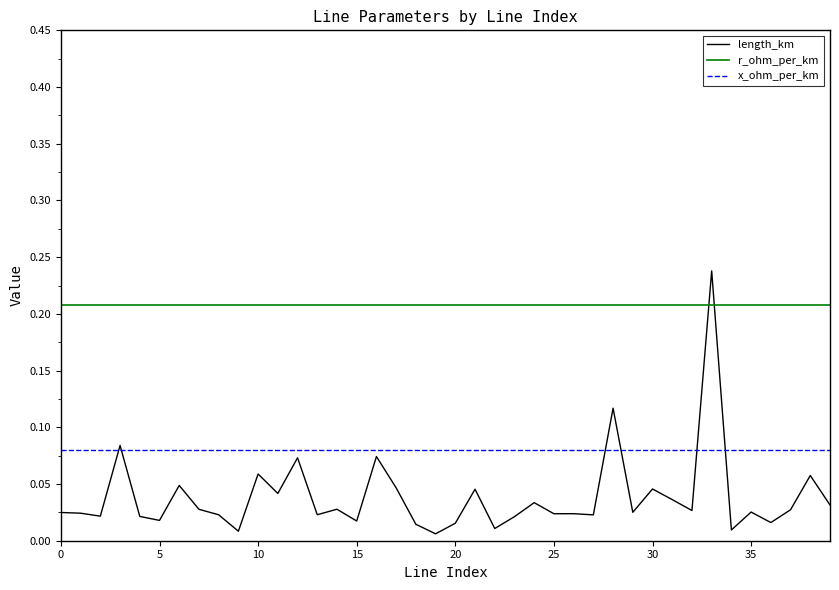

Which series has the widest spread of values?

length_km